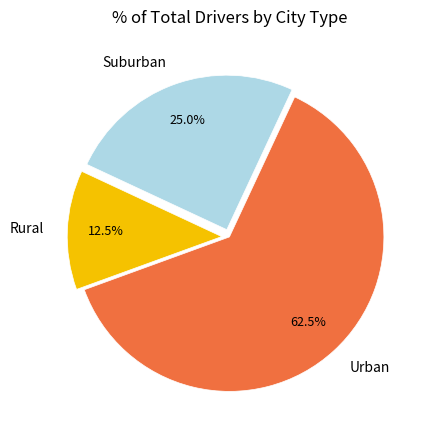

Approximately how many times larger is the value at Urban compared to Rural?

5.0